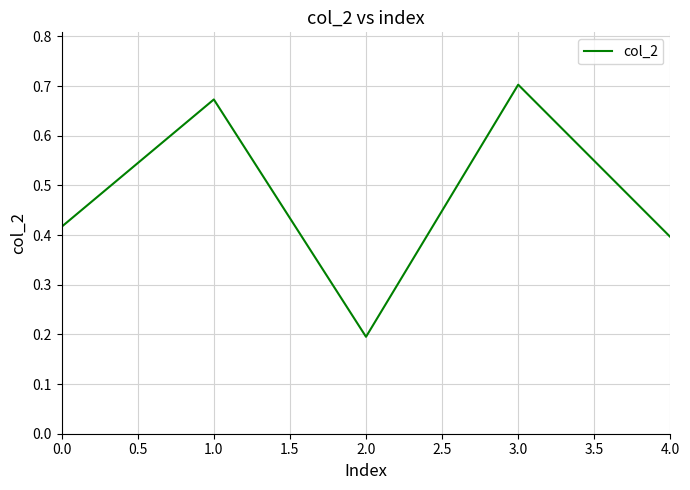

What is the change in value from 1.0 to 2.0?

-0.5